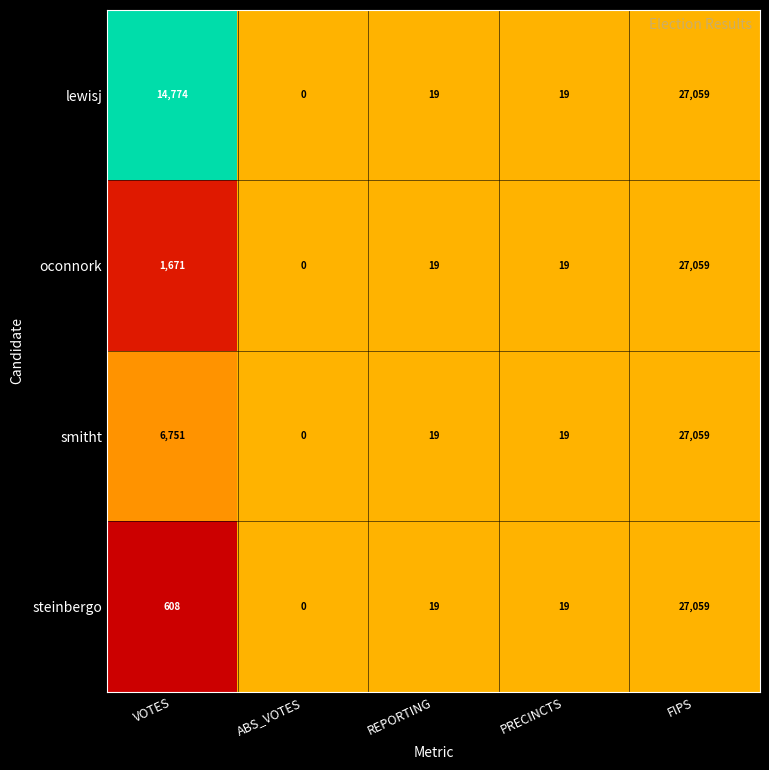

The value of oconnork at VOTES is 464. True or false?

False